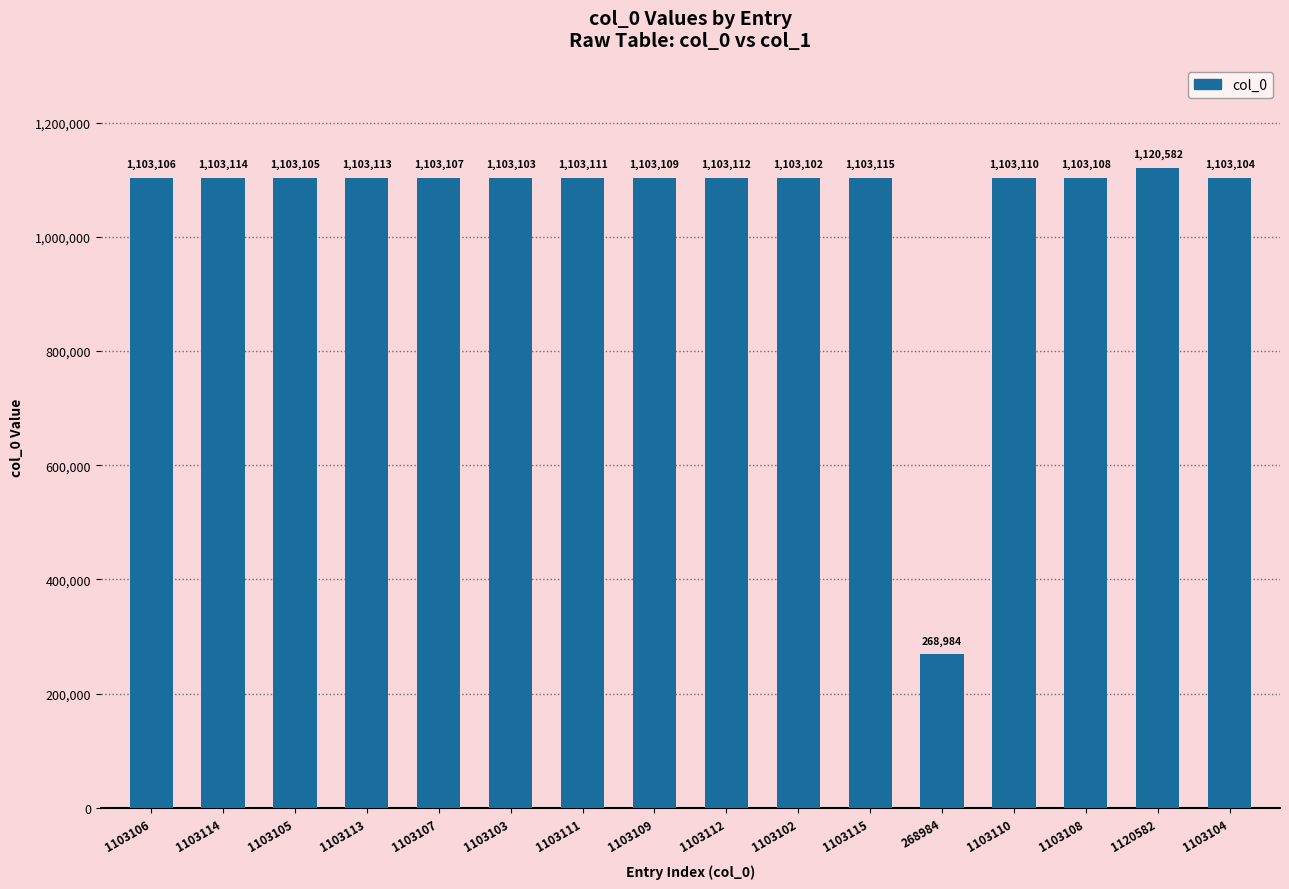

At which label does the data first exceed 1103109?

1103114